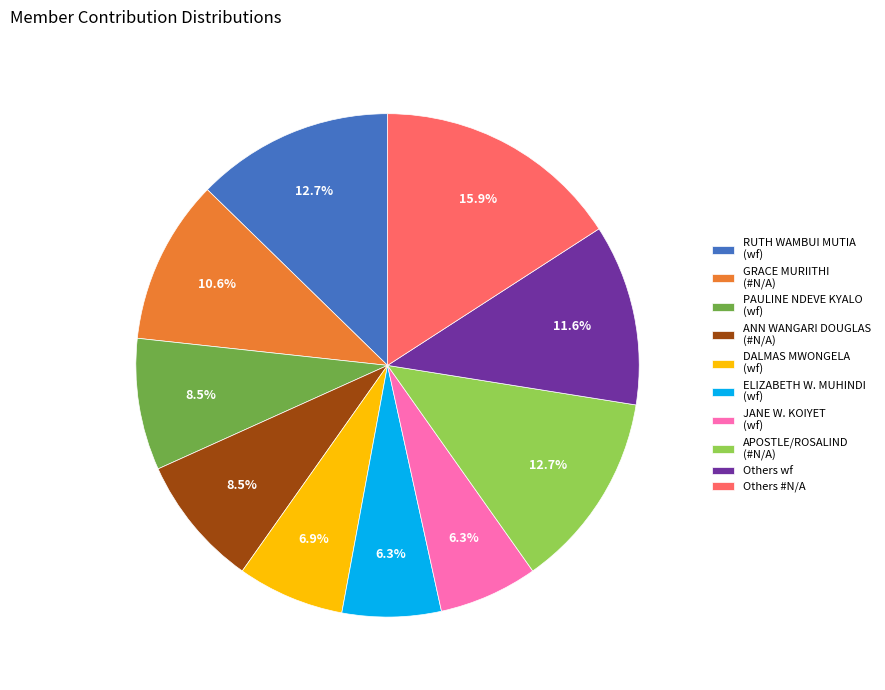

Is there a majority slice in this chart?

No